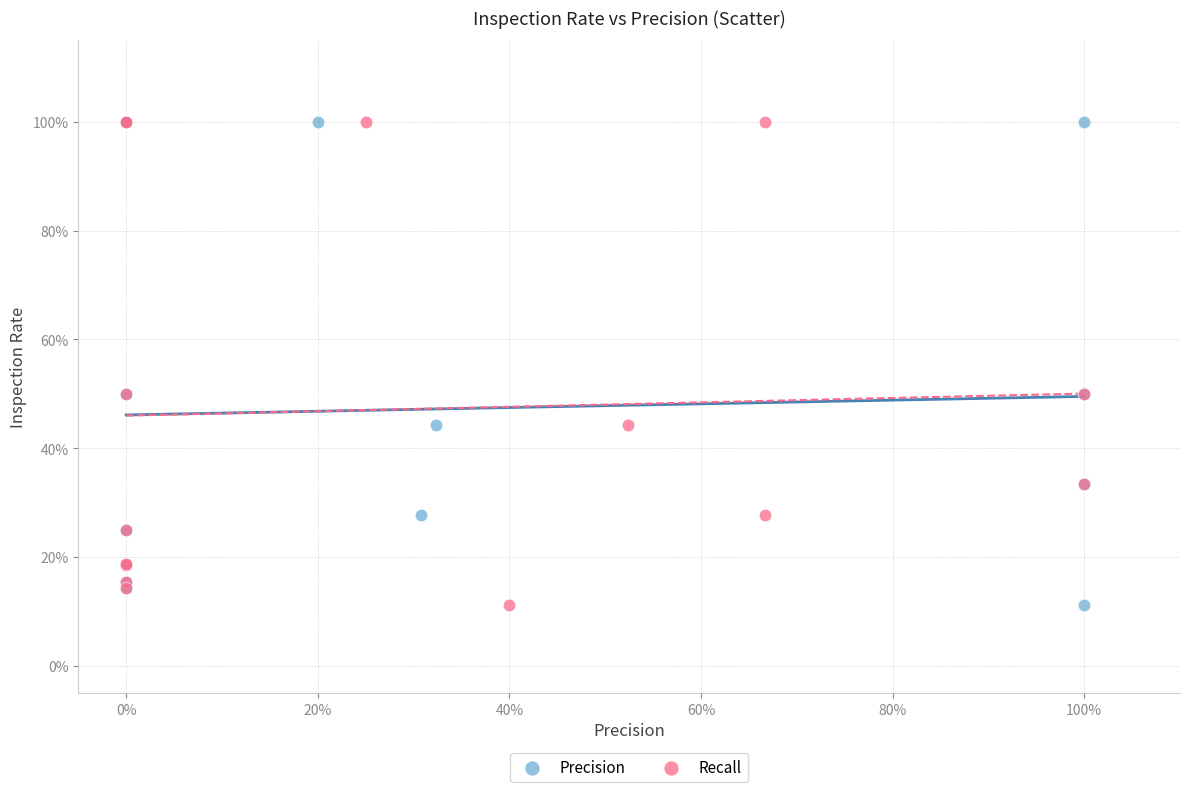

What are all the series names shown in the legend?

Precision, Recall